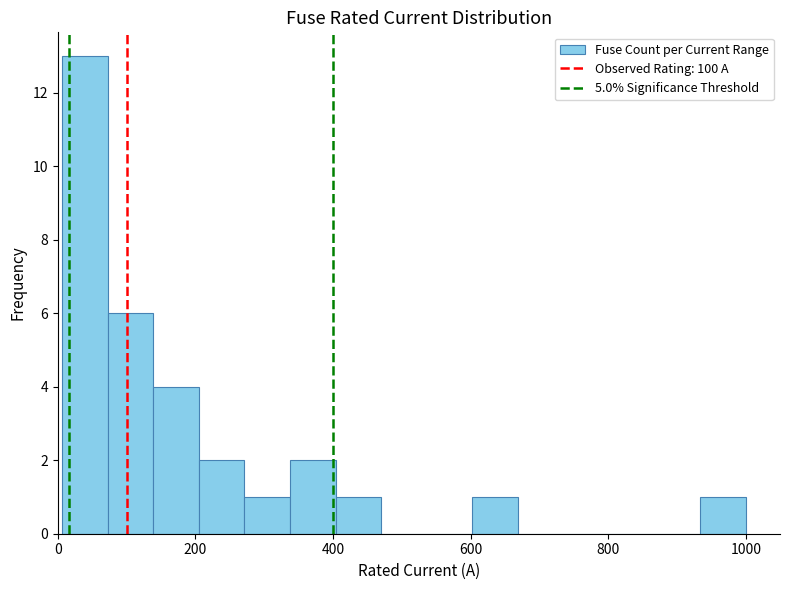

Read against the x-axis, roughly where is the centre of the tallest bar?

40